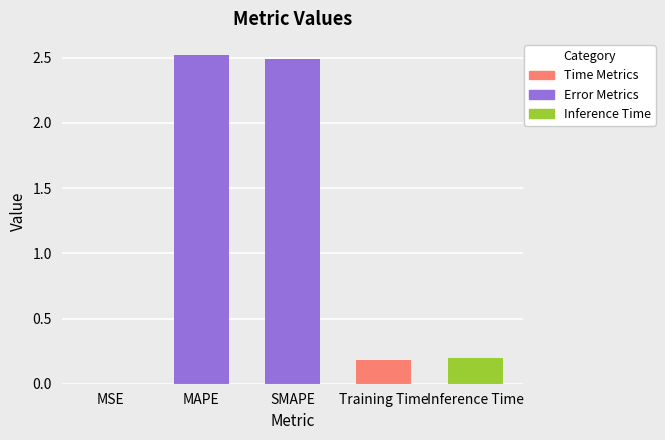

Where is the data nearest to the value 1?

Inference Time